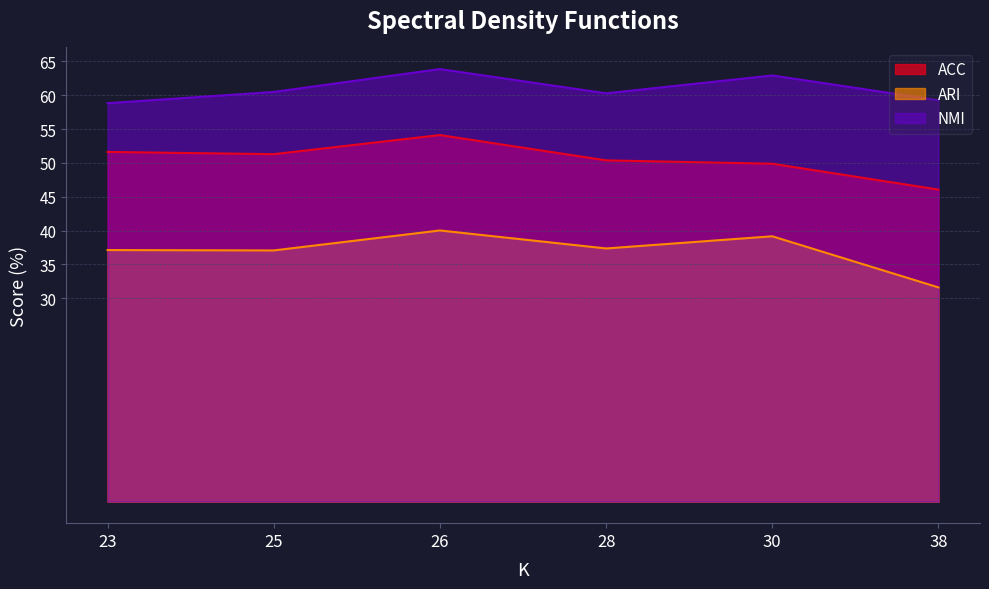

How many interior local valleys does the NMI series have?

1